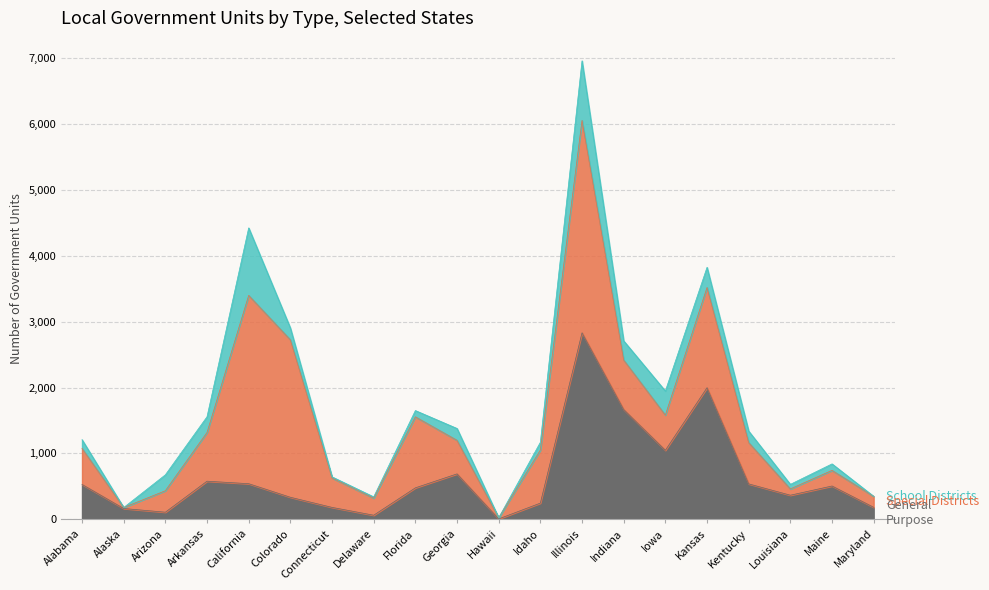

What is the sum of the Special purpose governments - Special districts values at Louisiana and Indiana?

848